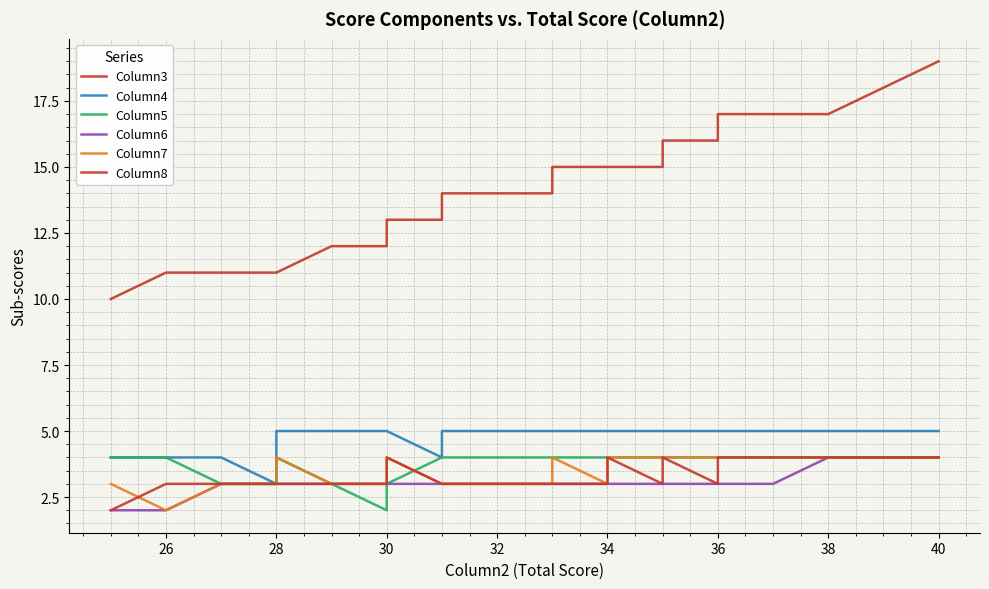

Reading left to right, what are all the values shown in this chart?

Column3: 10	11	11	11	11	11	12	12	12	12	13	13	13	13	13	14	14	14	14	14	14	14	15	15	15	15	15	15	15	16	16	16	16	17	17	17	18	19
Column4: 4	4	4	3	4	5	5	5	5	5	5	4	5	5	5	5	5	5	5	5	5	5	5	5	5	5	5	5	5	5	5	5	5	5	5	5	5	5
Column5: 4	4	3	3	4	4	3	3	3	2	3	4	4	4	4	4	4	4	4	4	4	4	4	4	4	4	4	4	4	4	4	4	4	4	4	4	4	4
Column6: 2	2	3	3	3	3	3	3	3	3	3	3	3	3	3	3	3	3	3	3	3	3	3	3	3	3	3	3	3	3	3	3	3	3	3	4	4	4
Column7: 3	2	3	3	3	4	3	3	3	3	4	3	3	3	3	3	3	3	3	3	3	4	4	3	3	4	4	4	4	4	4	4	4	4	4	4	4	4
Column8: 2	3	3	3	3	3	3	3	3	3	4	3	3	3	3	3	3	3	3	3	3	3	3	3	3	3	4	4	3	3	4	3	4	4	4	4	4	4